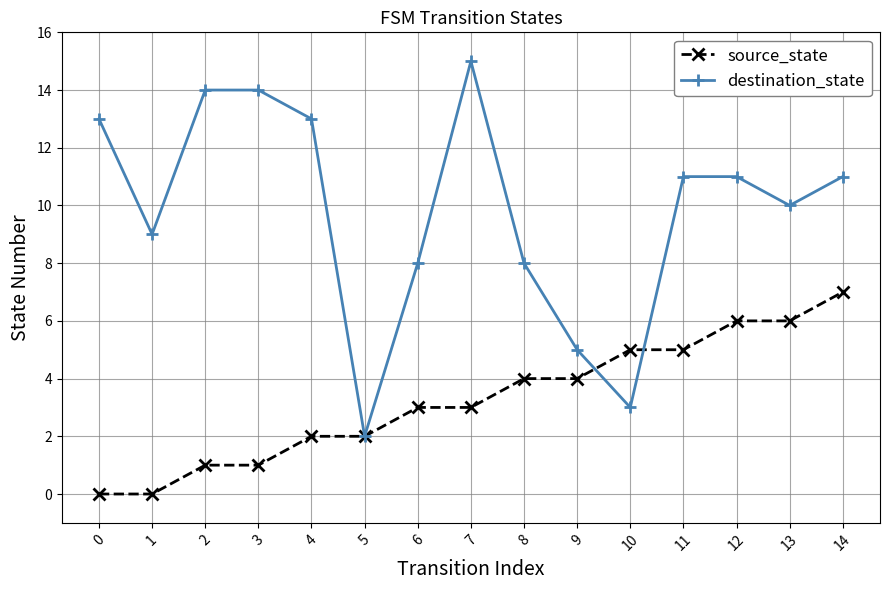

Which series has the largest total across all categories?

destination_state